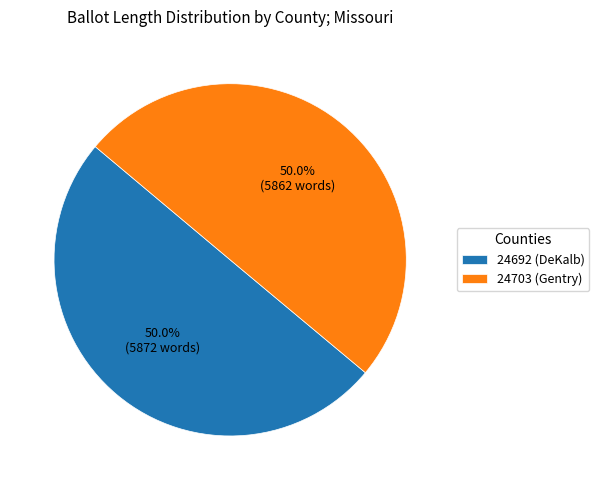

Is it true that 24692 (DeKalb) is 50% of the pie?

True